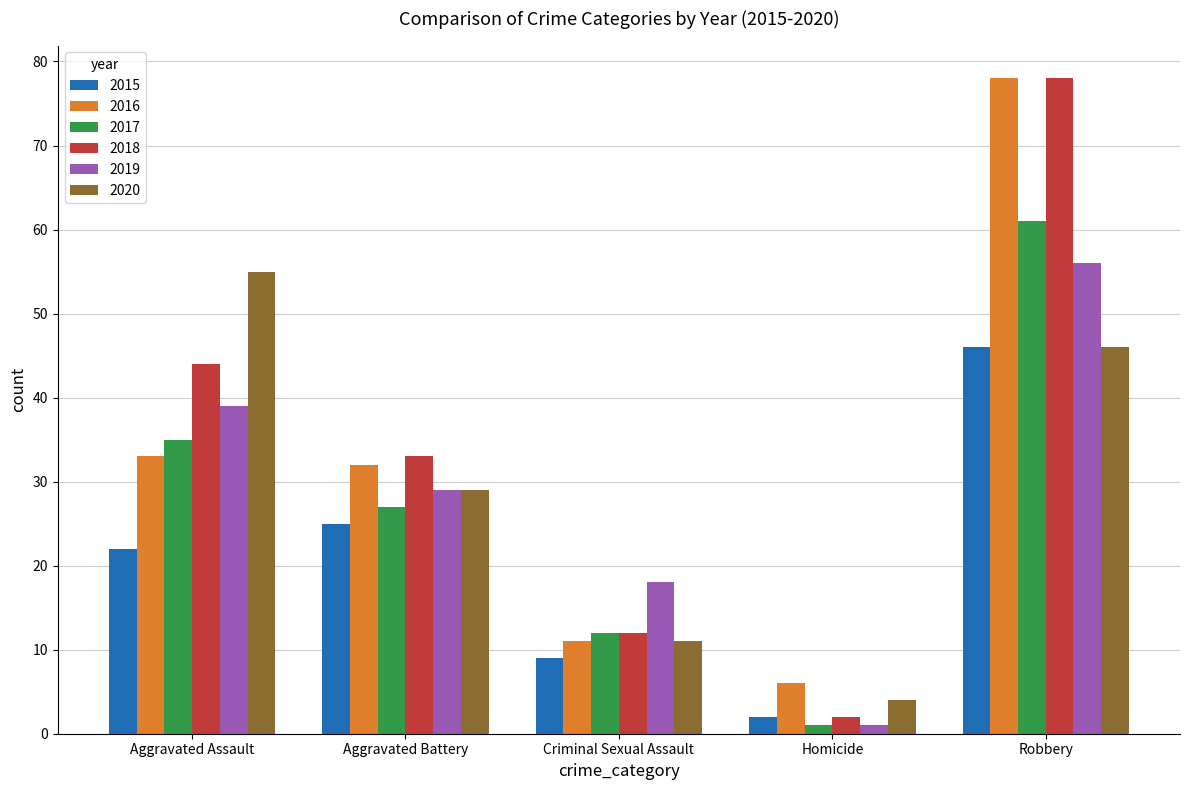

At which category is the sum across all series the highest?

Robbery